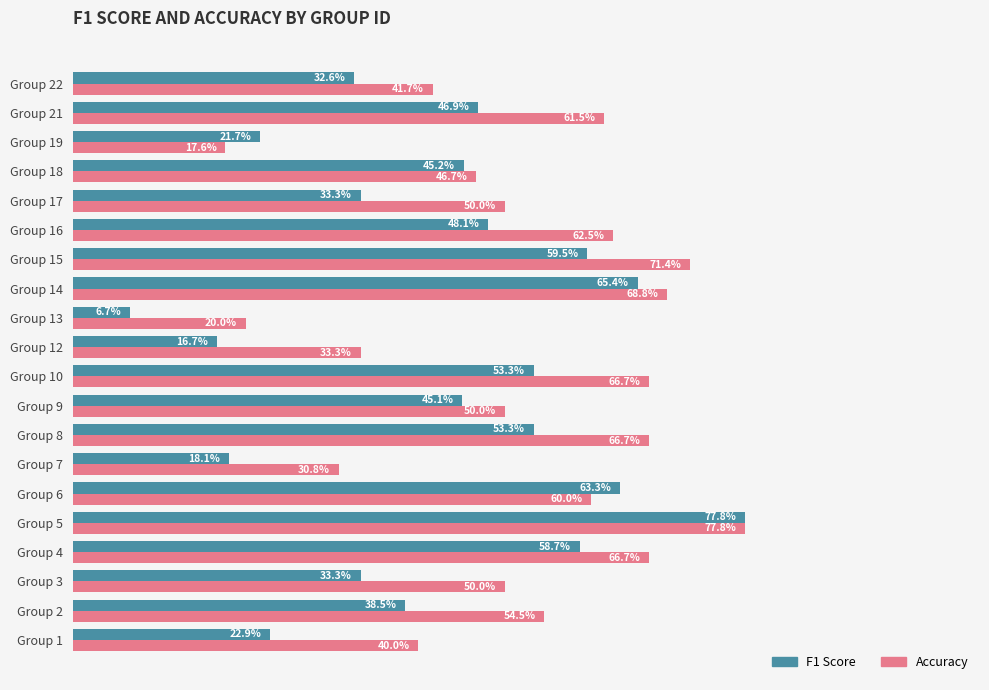

What are all the series names shown in the legend?

F1 Score, Accuracy